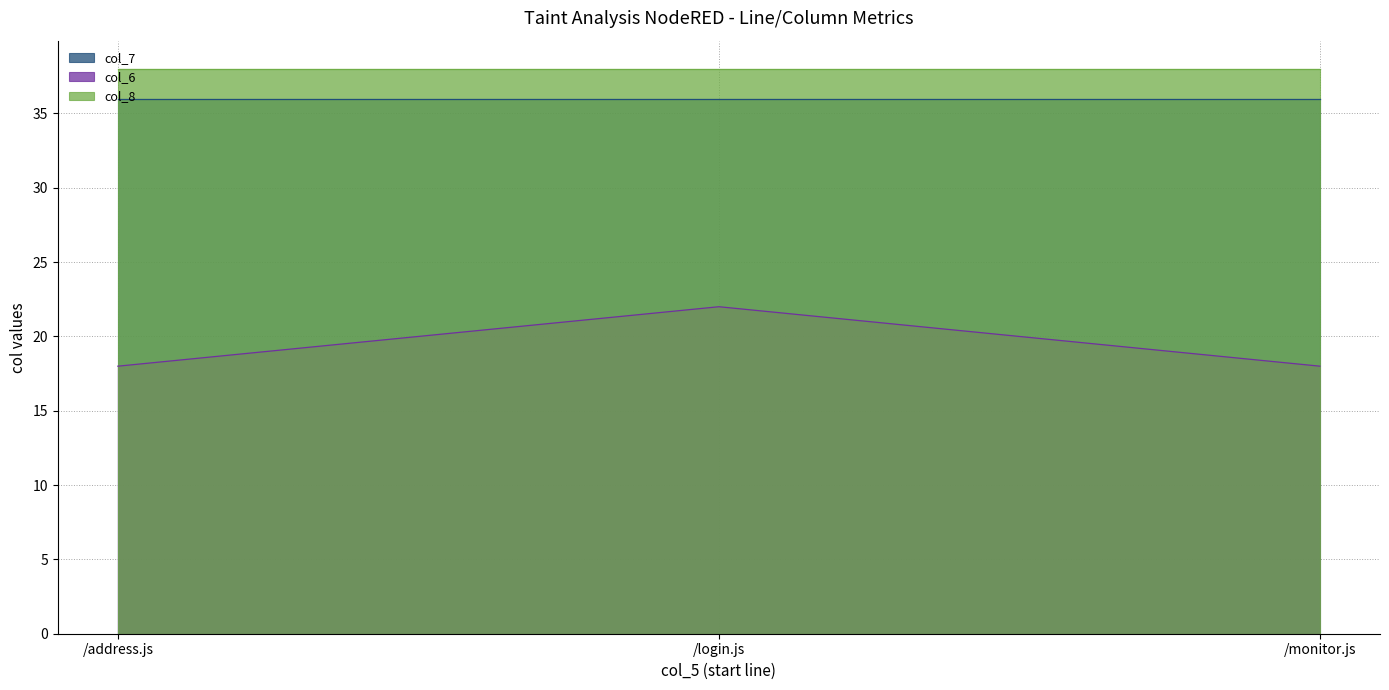

Is it true that col_7 equals 21 at /login.js?

False